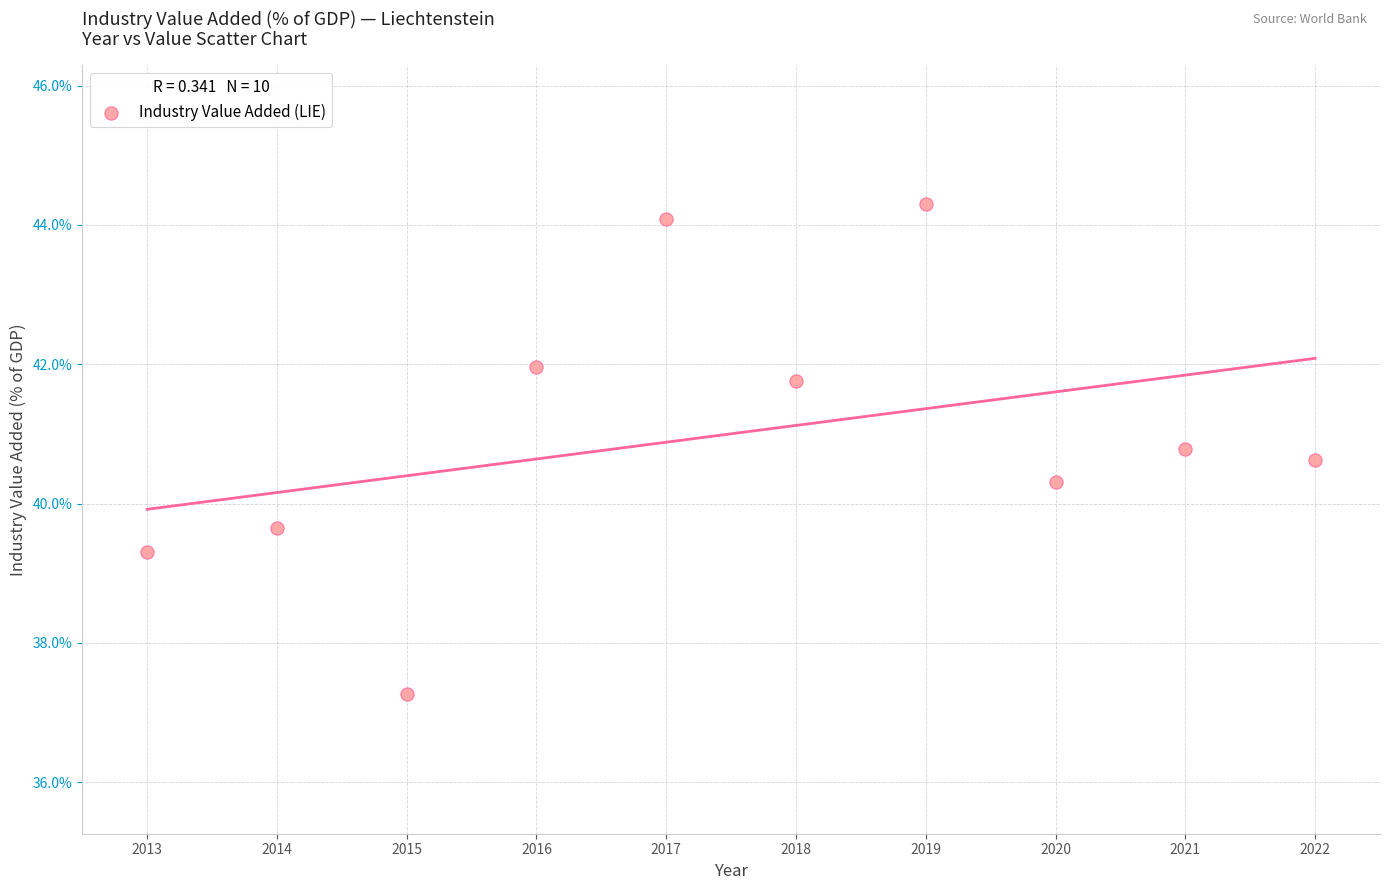

What is the range of Y values (max minus min)?

7.0